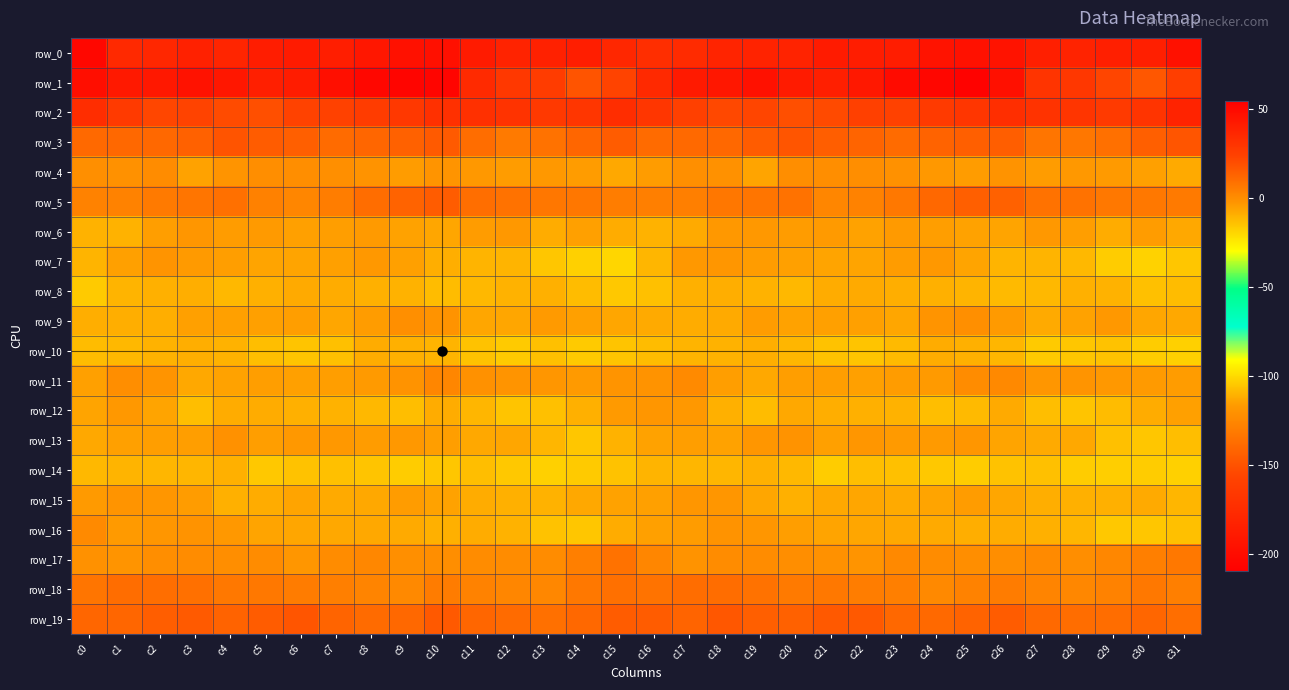

At which label does row_11 first exceed -3?

c1